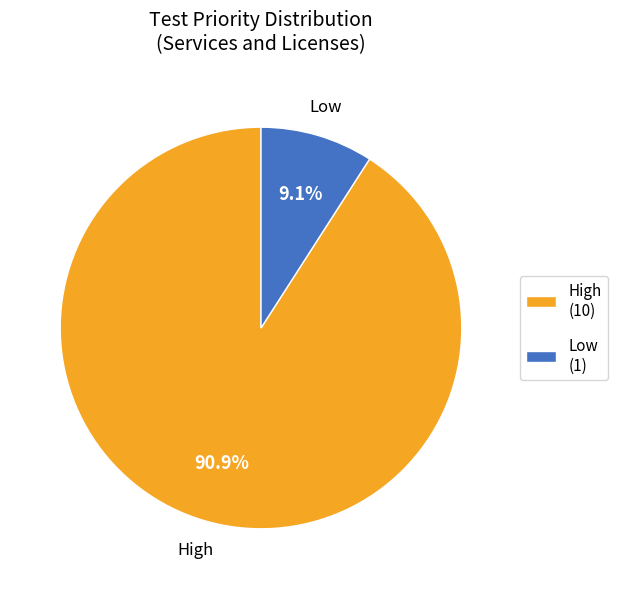

To the nearest percent, what percentage of the pie is Low?

9%